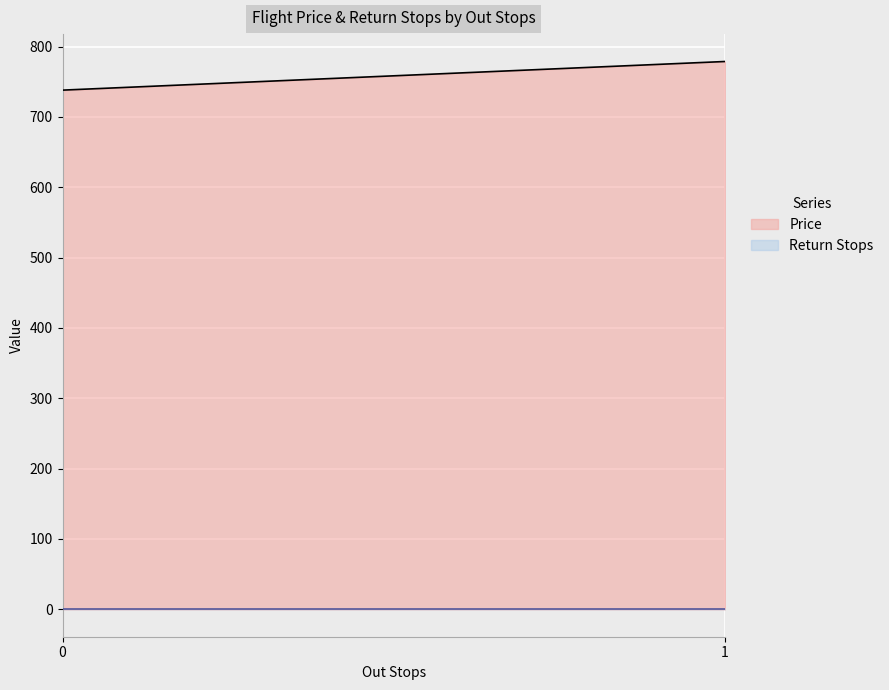

Which series has the largest range (max minus min)?

Price